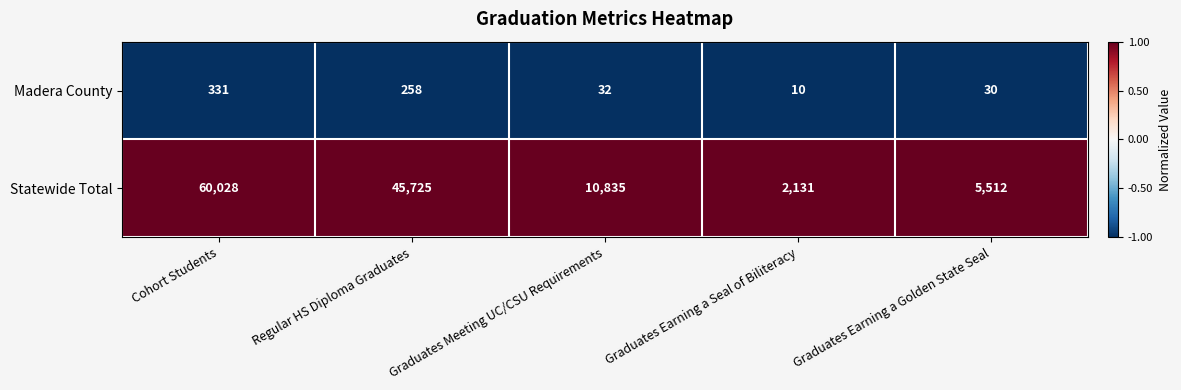

List the series in order of their peak value, lowest first.

Madera County, Statewide Total